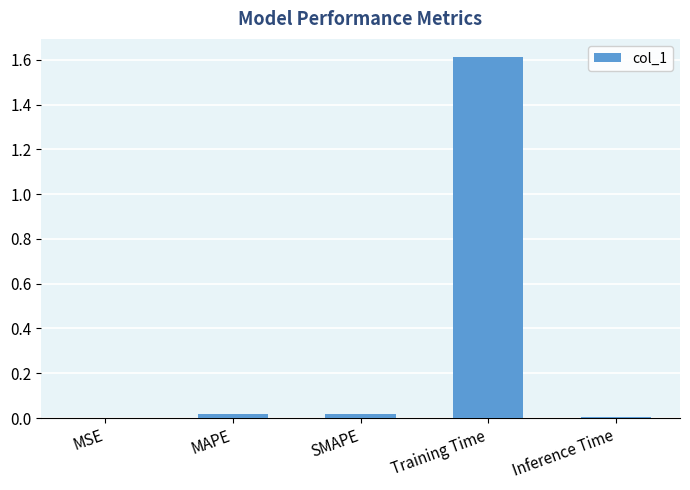

What is the maximum value shown in the chart?

1.6